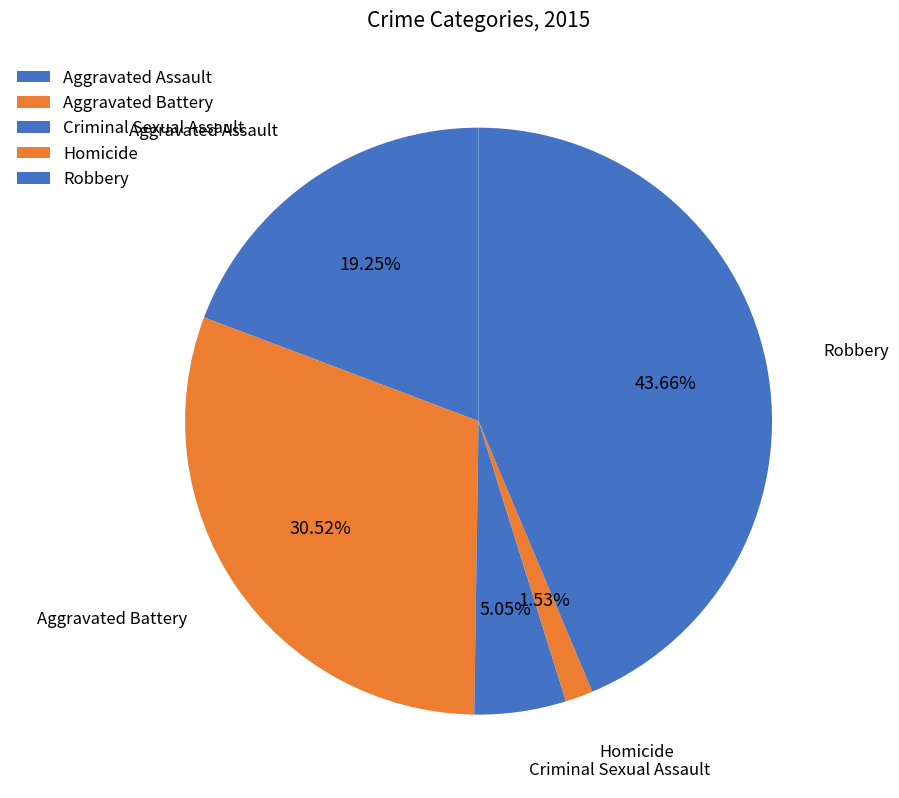

Count the number of slices in the pie.

5